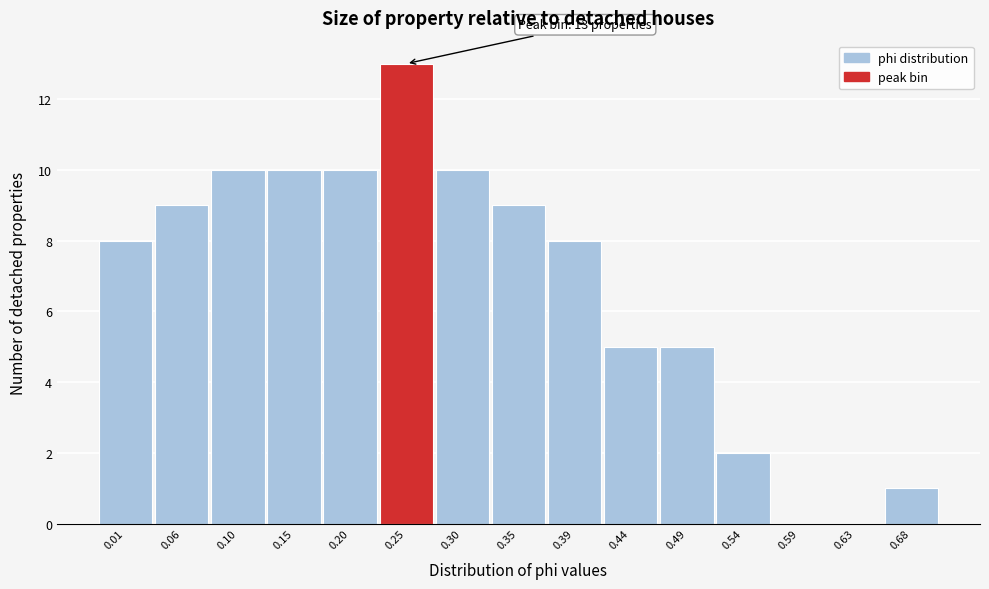

Reading right to left, list all the values displayed in this chart.

0.68=1	0.63=0	0.59=0	0.54=2	0.49=5	0.44=5	0.39=8	0.35=9	0.30=10	0.25=13	0.20=10	0.15=10	0.10=10	0.06=9	0.01=8